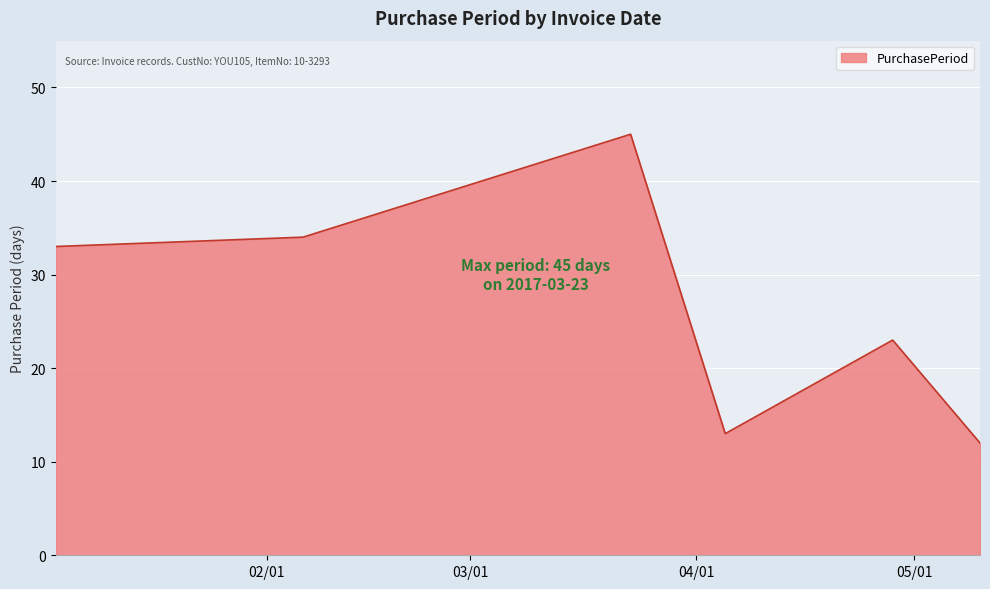

What is the difference between the maximum and minimum values?

33